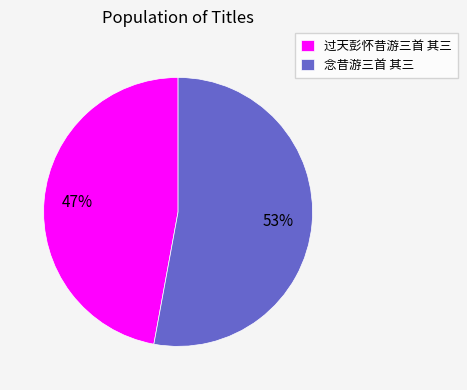

What is the largest slice in the pie chart?

念昔游三首 其三